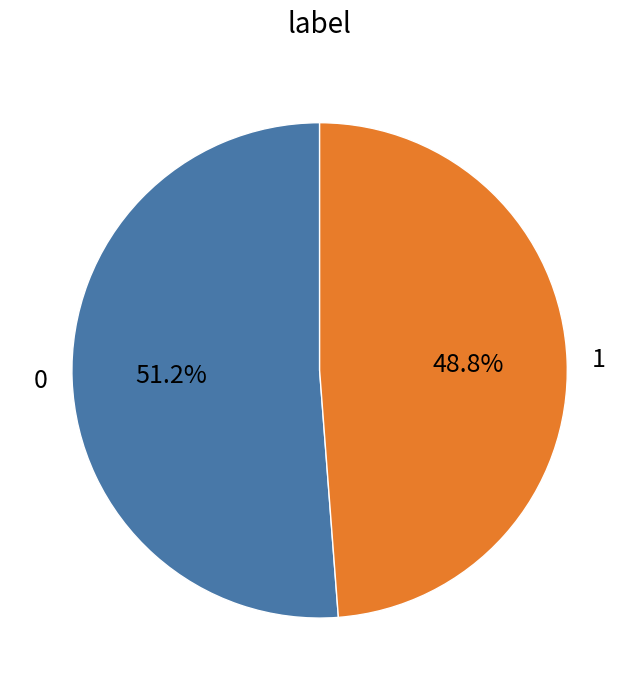

Rank the categories by value from lowest to highest.

1, 0